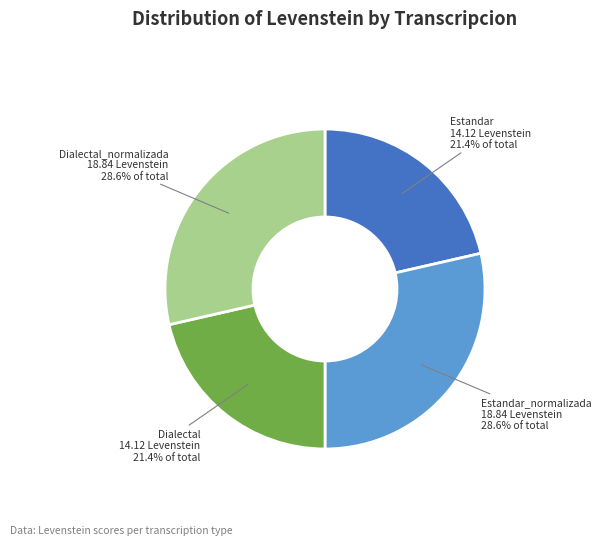

To the nearest percent, what portion does Estandar_normalizada represent?

29%